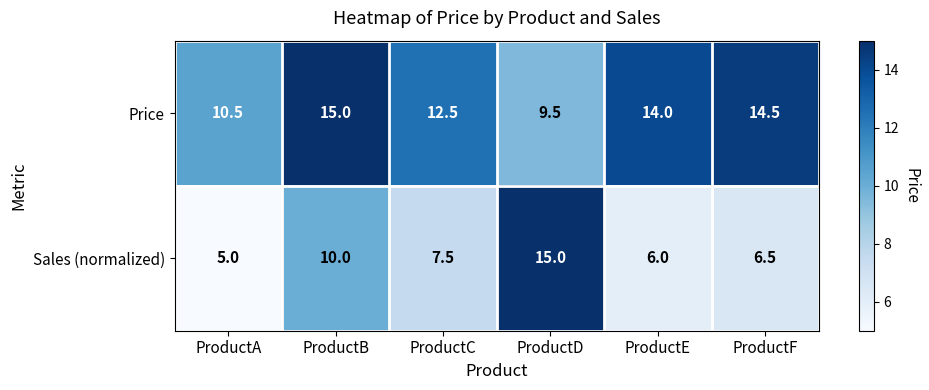

What is the smallest value displayed?

5.0